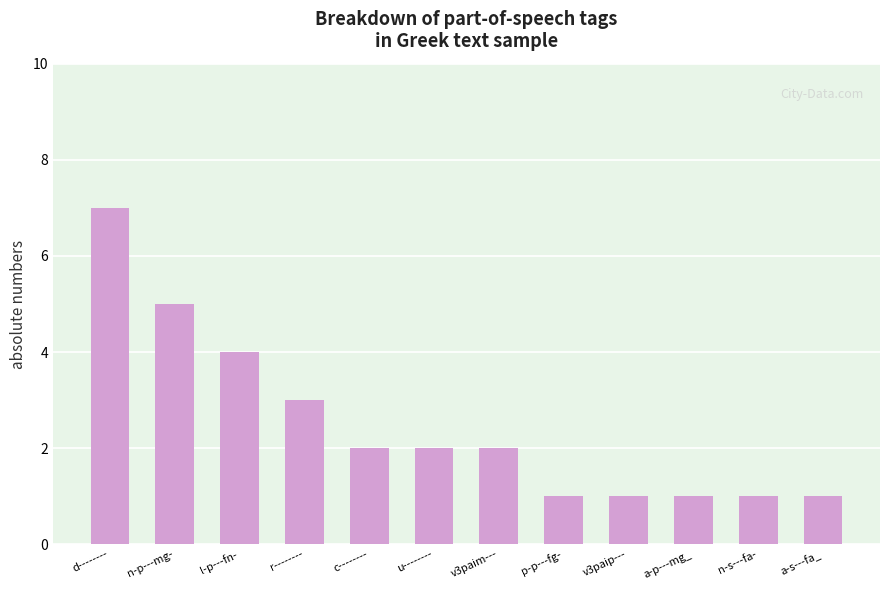

Which label corresponds to the largest value in the chart?

d--------